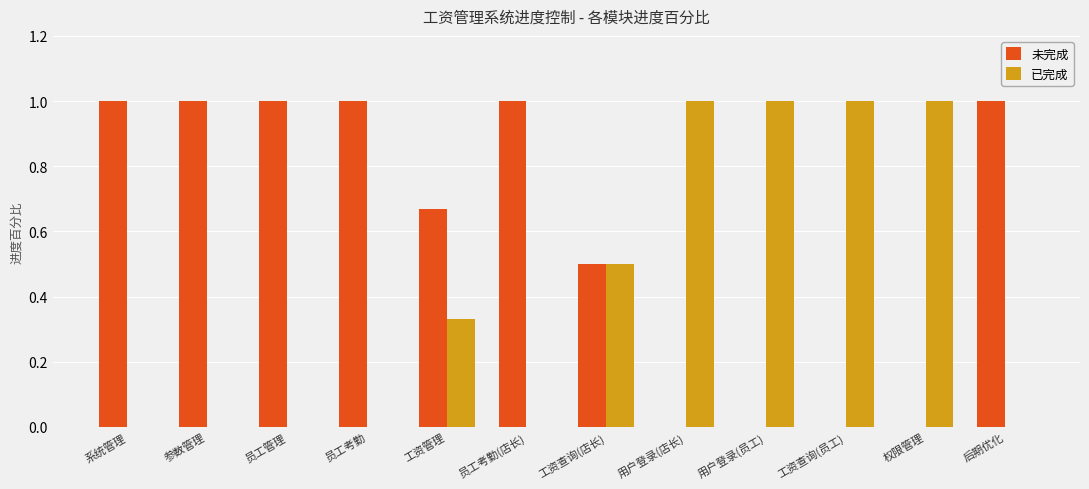

Is the value of 已完成 at 参数管理 greater than the value of 未完成 at 工资查询(店长)?

No